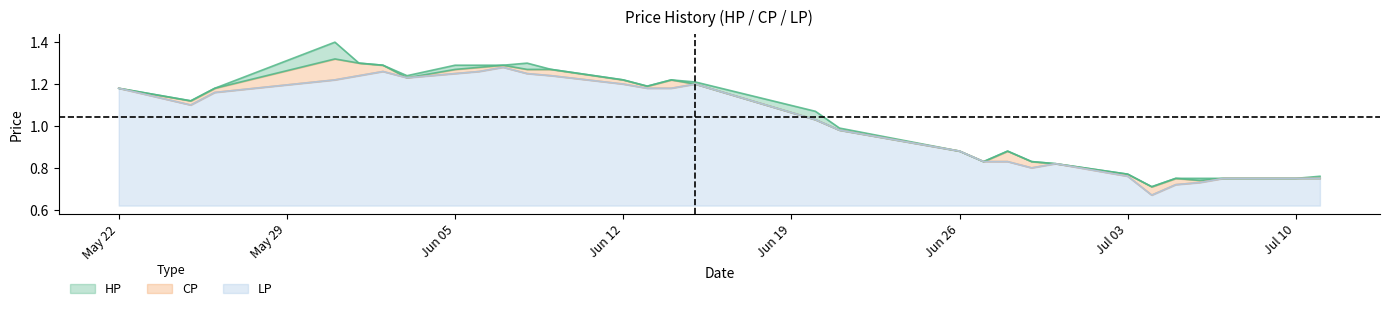

The LP series shows 0.8 at Jul 10. True or false?

True